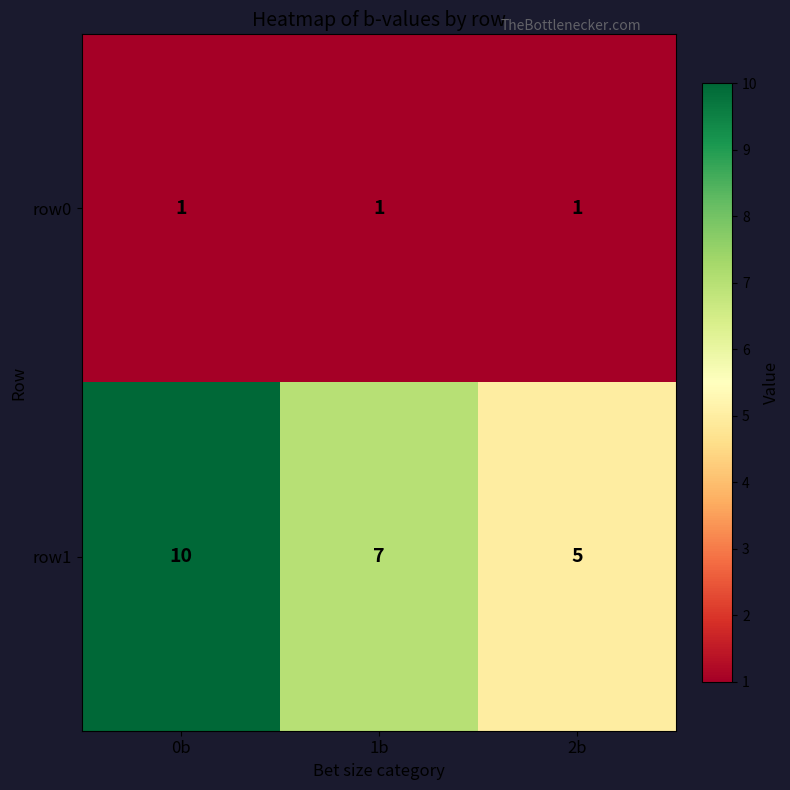

True or false: row0 has a value of 1 at 0b.

True